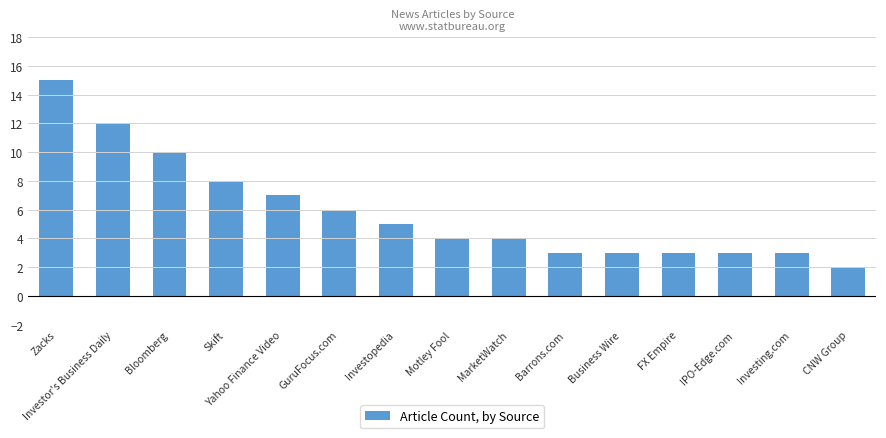

What is the difference between the values at Investing.com and Skift?

5